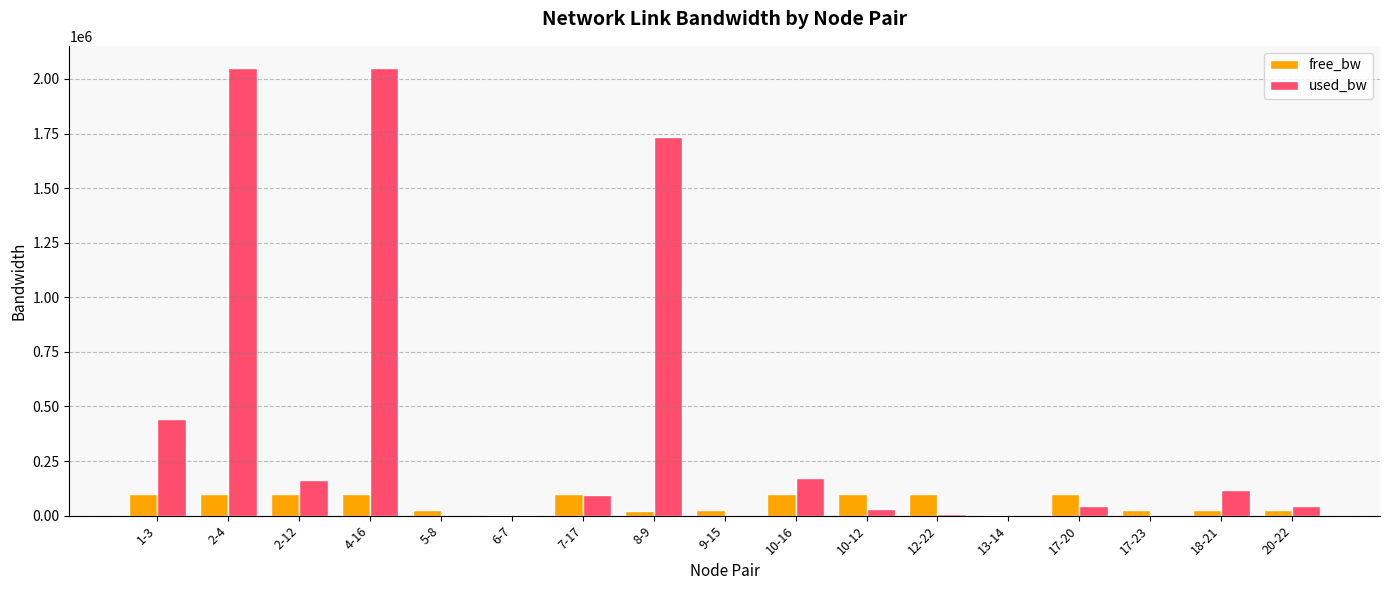

What is the sum of all free_bw values?

1045870.6